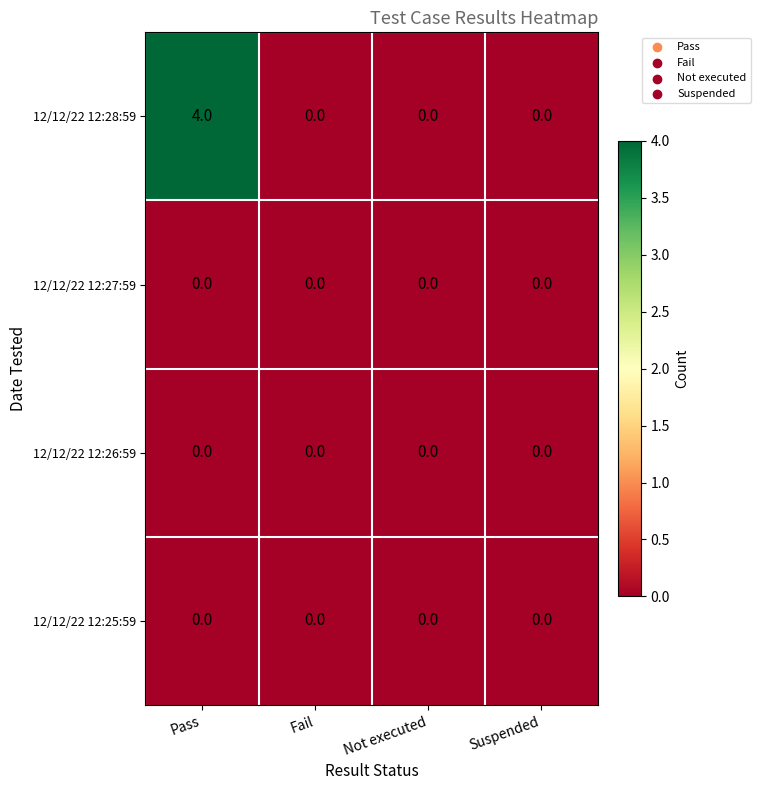

Which series has the largest total across all categories?

12/12/22 12:28:59